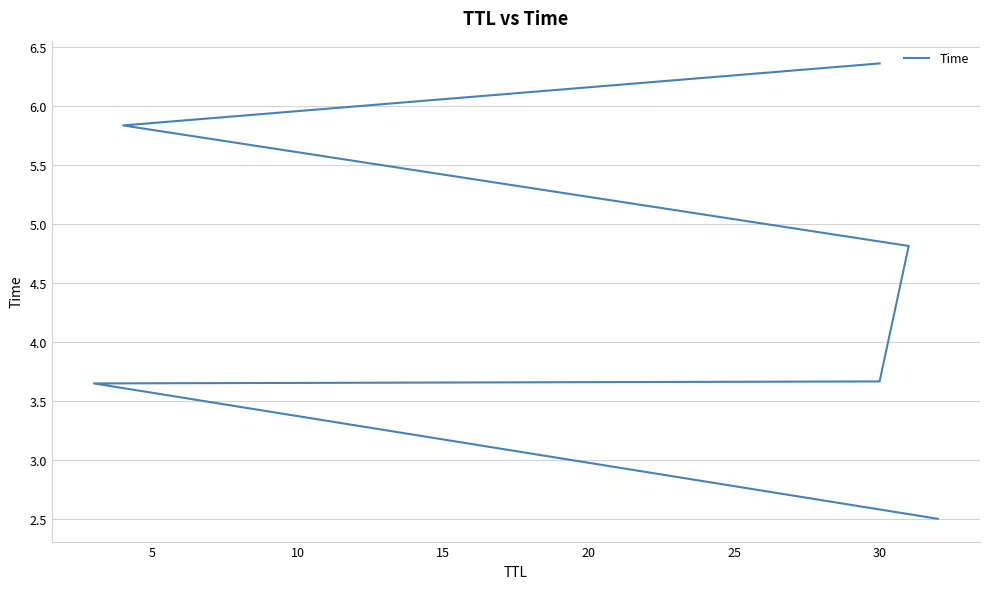

What is the greatest value displayed?

6.4